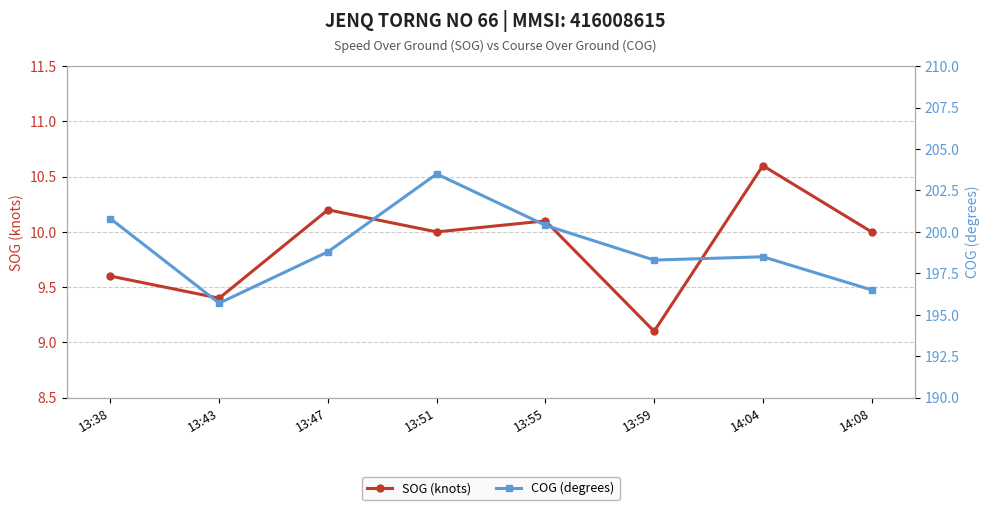

Which series changed the most between 13:38 and 13:55?

SOG (knots)